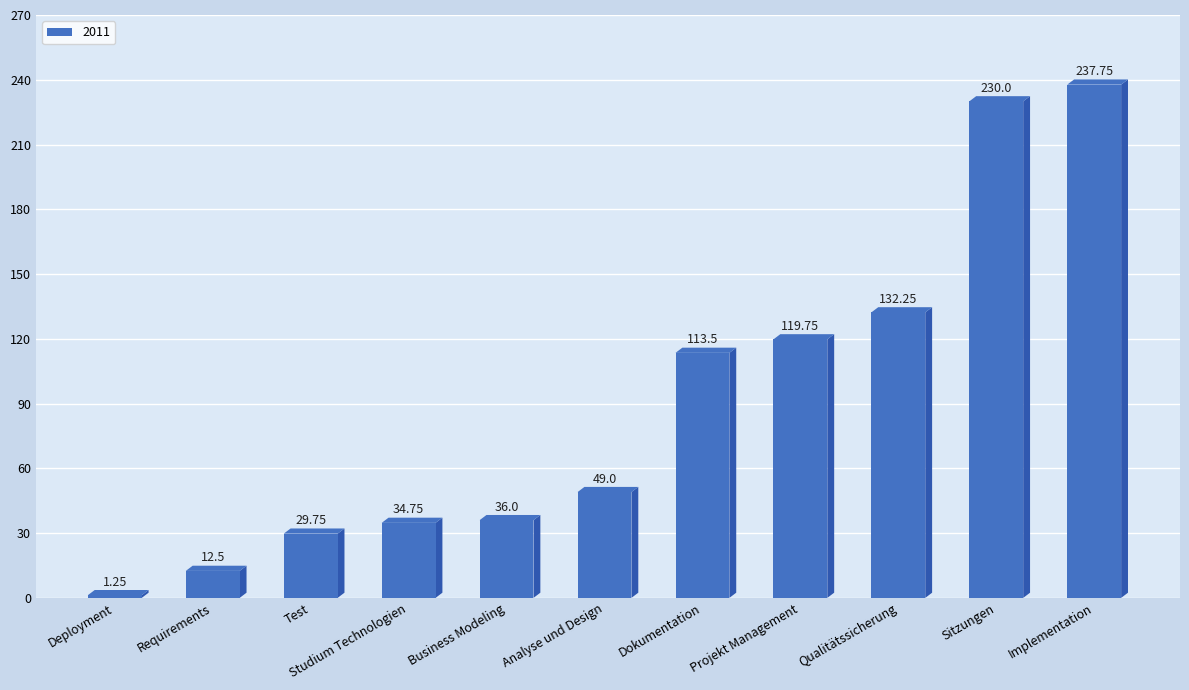

At which label is the value closest to 119?

Projekt Management